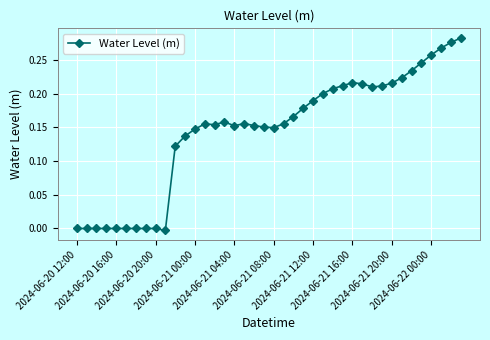

True or false: there are more than 2 points higher than both neighbors.

True